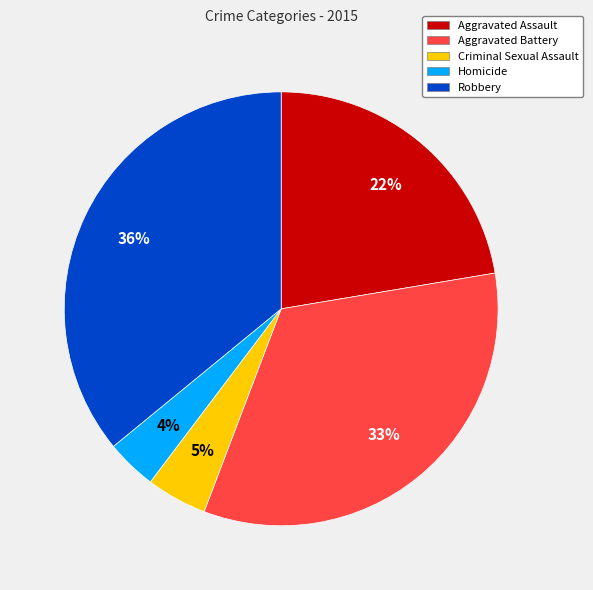

What percentage is the Aggravated Battery slice, to the nearest percent?

33%